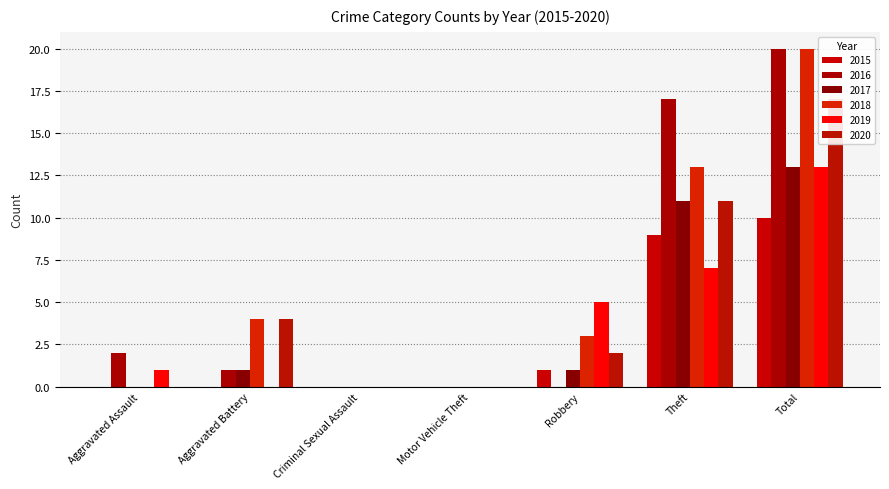

What is the label of the 6th bar from the left?

Theft